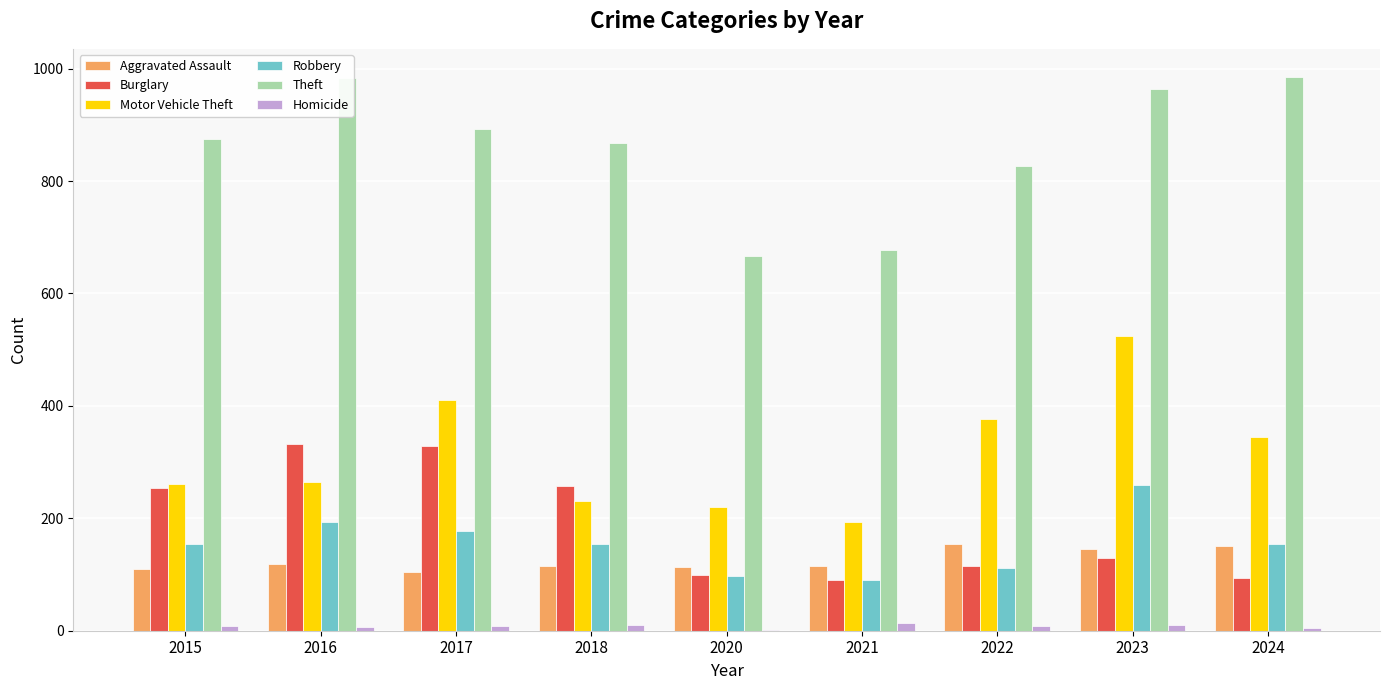

Count the number of data series in this chart.

6